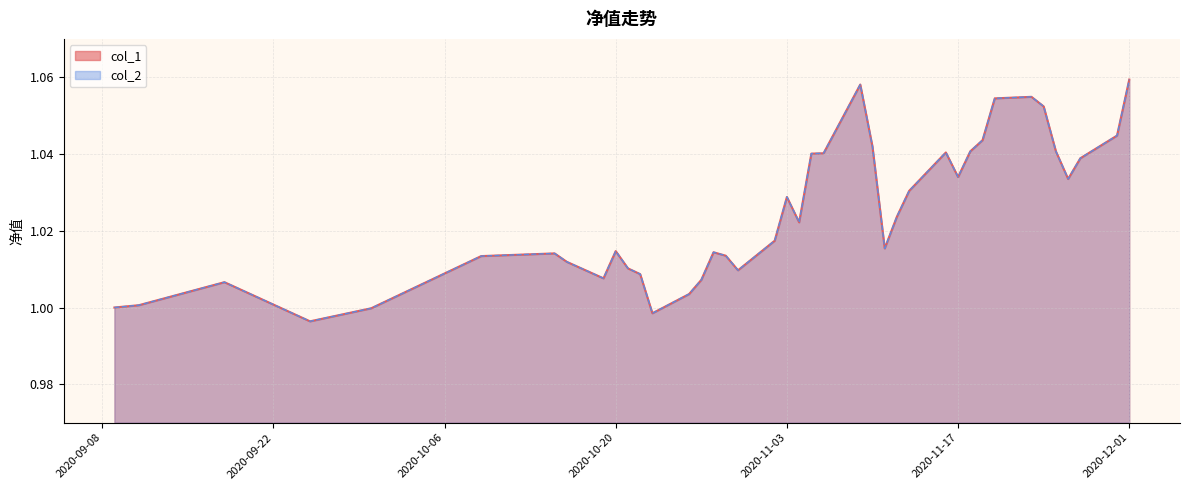

Which series has the largest range (max minus min)?

col_1